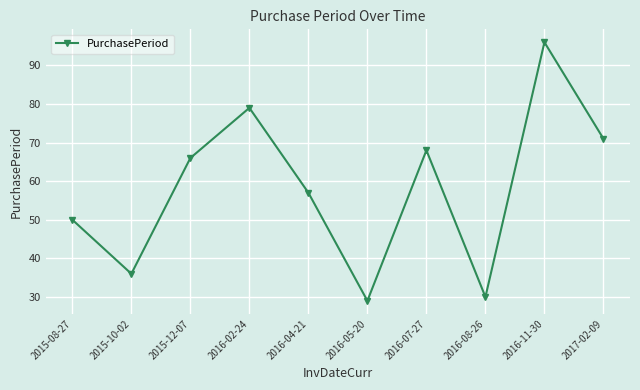

Reading left to right, extract all data points from this chart.

2015-08-27=50	2015-10-02=36	2015-12-07=66	2016-02-24=79	2016-04-21=57	2016-05-20=29	2016-07-27=68	2016-08-26=30	2016-11-30=96	2017-02-09=71